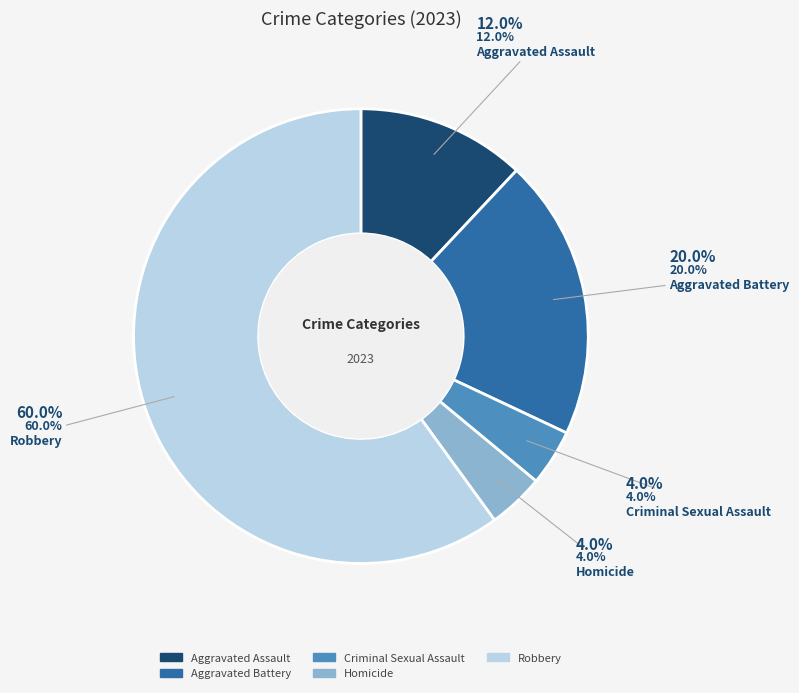

Approximately how many times larger is the value at Aggravated Assault compared to Robbery?

0.2